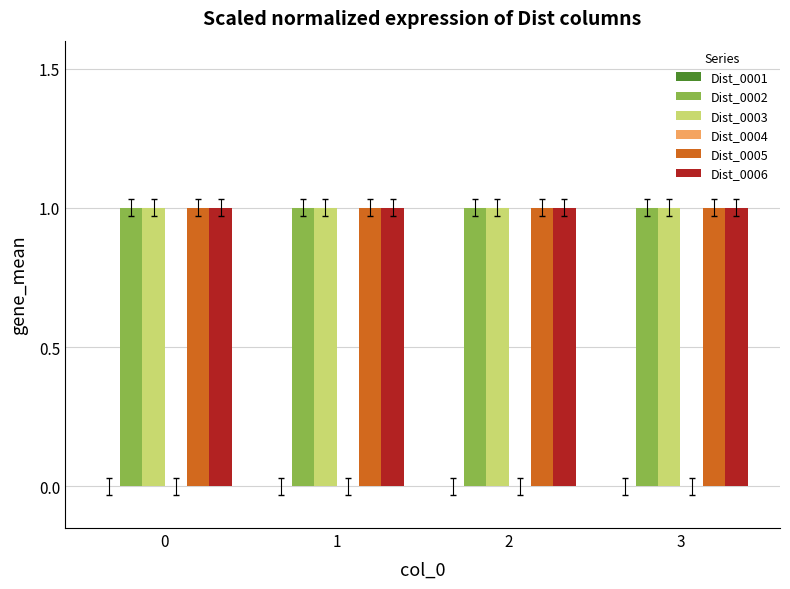

The Dist_0006 series shows 1 at 1. True or false?

True